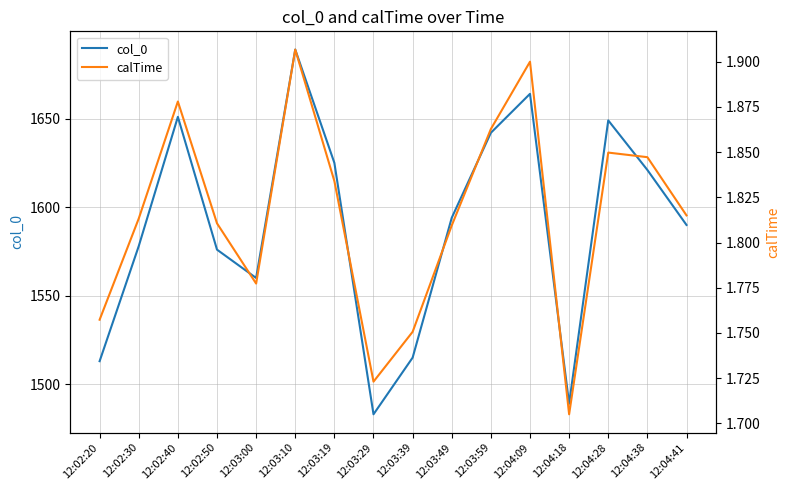

True or false: col_0 and calTime cross at least once.

False